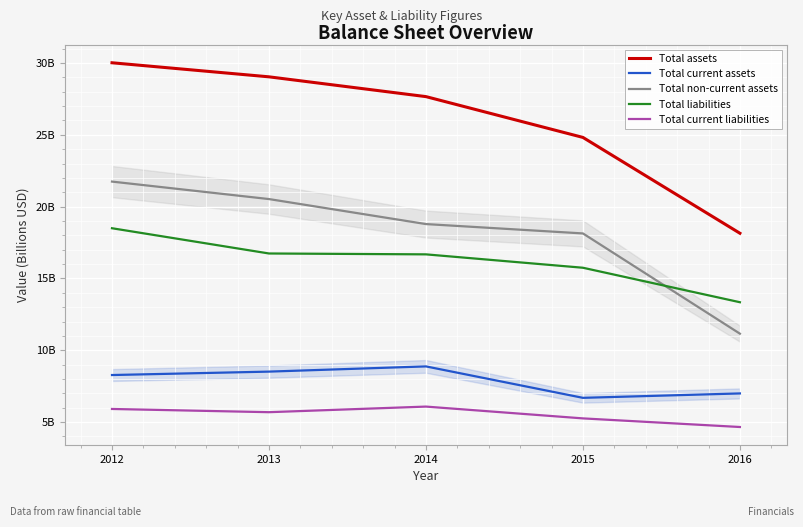

At 2014, list the series in order from largest to smallest.

Total assets, Total non-current assets, Total liabilities, Total current assets, Total current liabilities